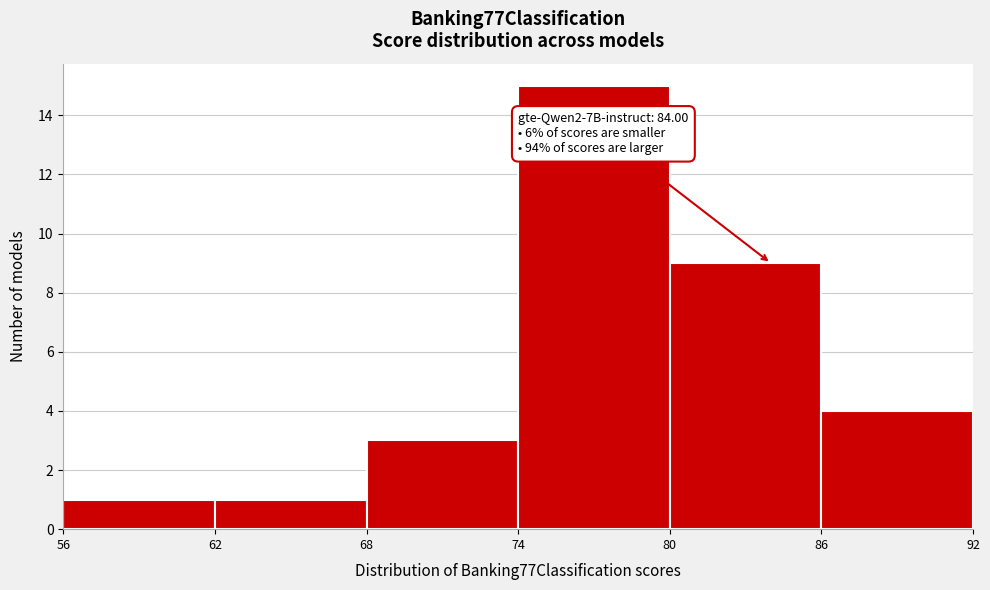

Which range on the x-axis has the tallest bar?

74 to 80